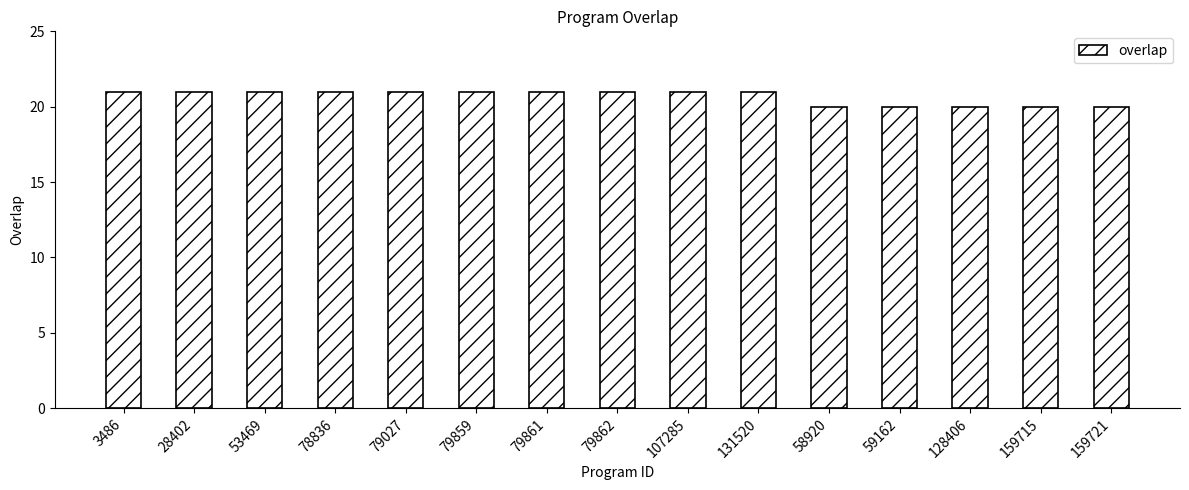

What is the label of the 13th bar from the right?

53469